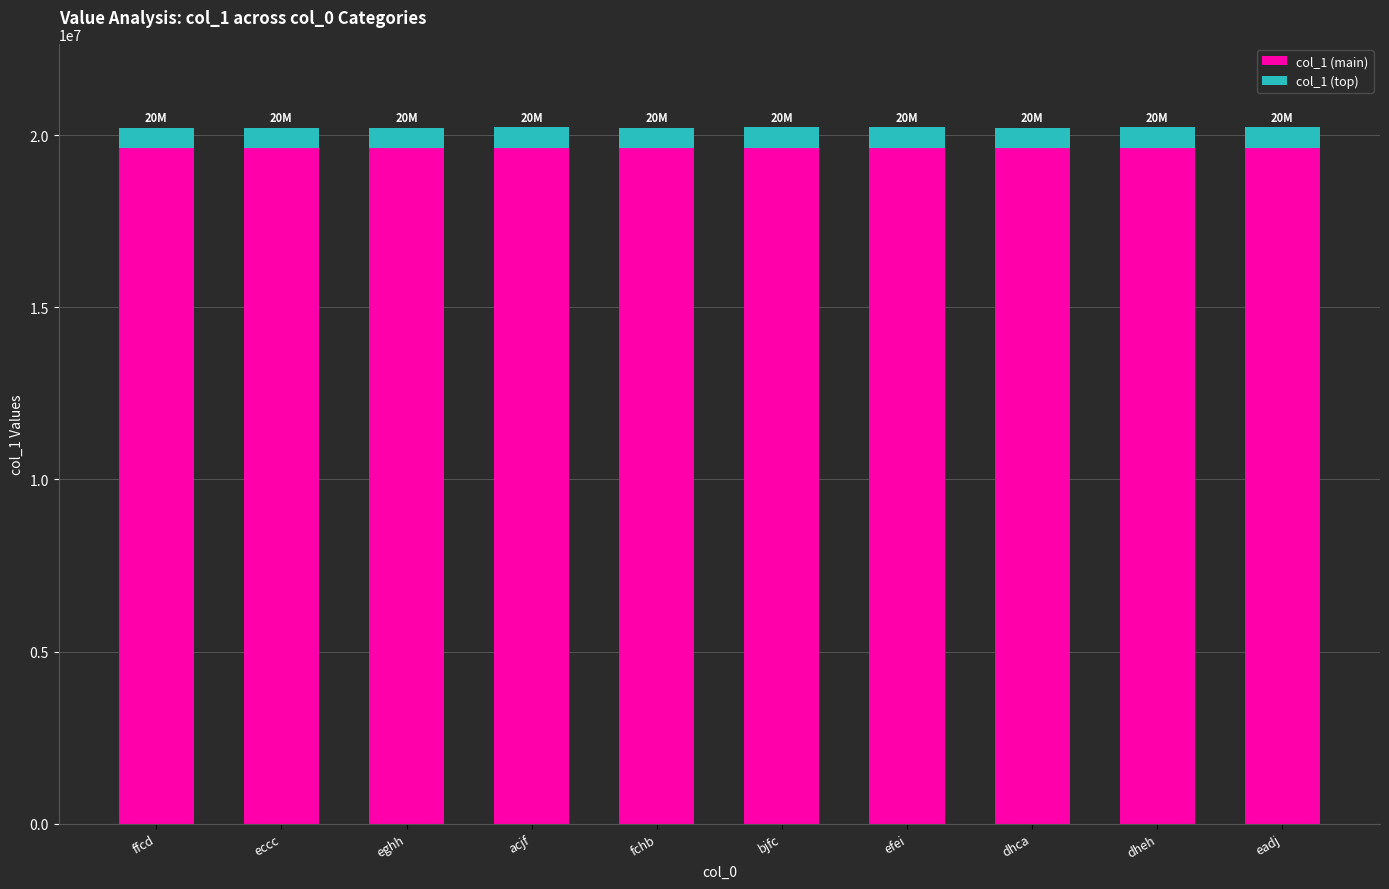

What is the total value across all series at ffcd?

20222133.0